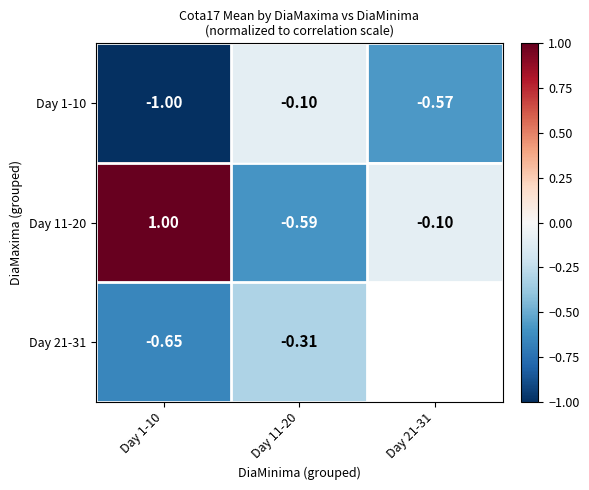

Rank the series by their maximum value, from highest to lowest.

Day 11-20, Day 1-10, Day 21-31